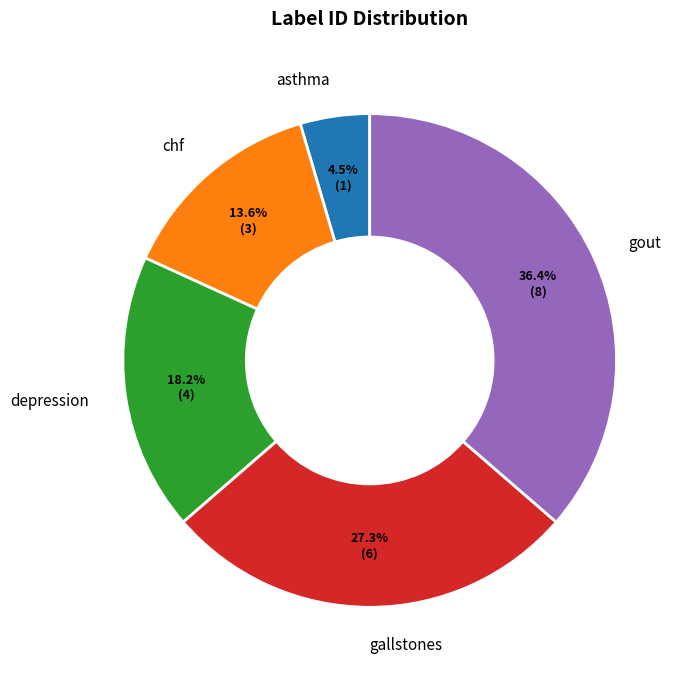

How many segments does this pie chart have?

5